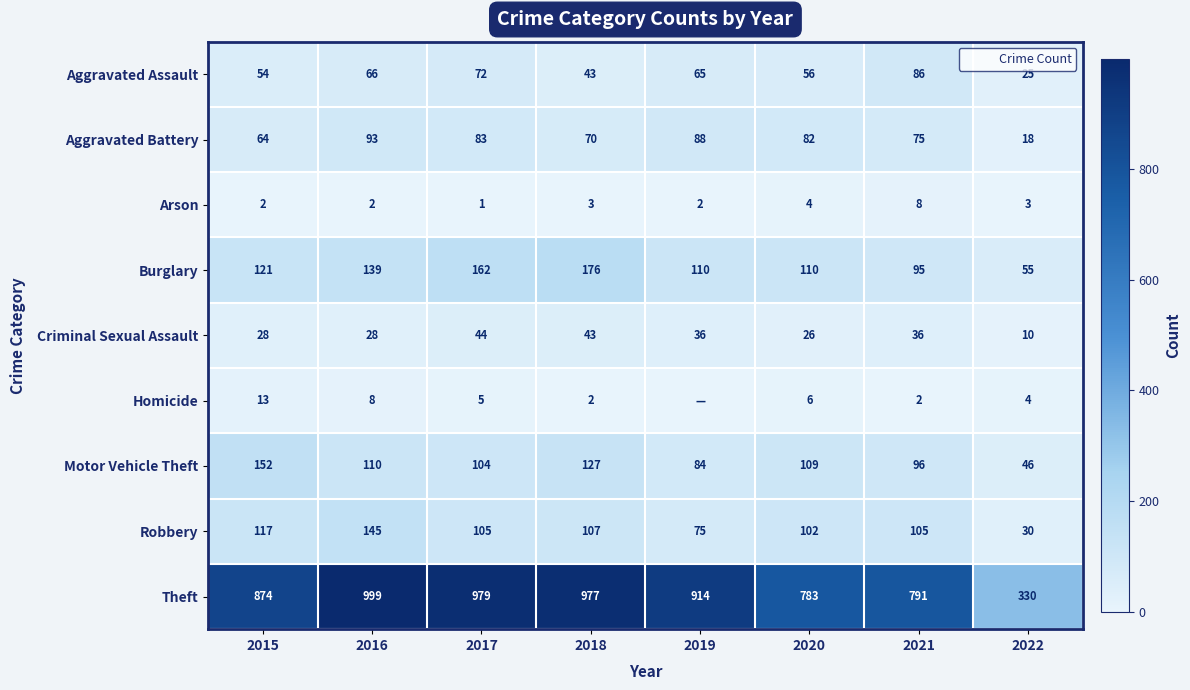

Read the Burglary value at 2022.

55